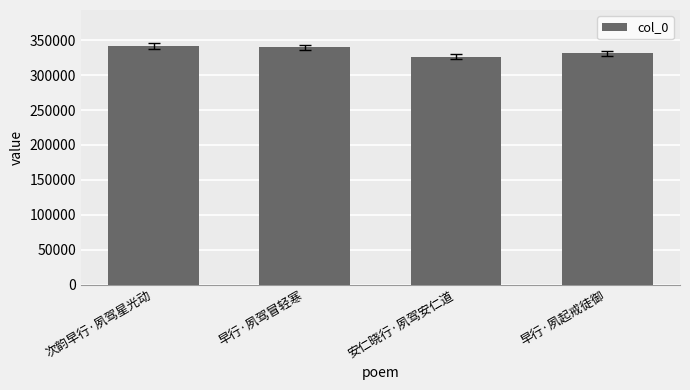

Reading right to left, what are all the values shown in this chart?

早行·夙起戒徒御=331195	安仁晓行·夙驾安仁道=326624	早行·夙驾冒轻寒=339912	次韵早行·夙驾星光动=342117